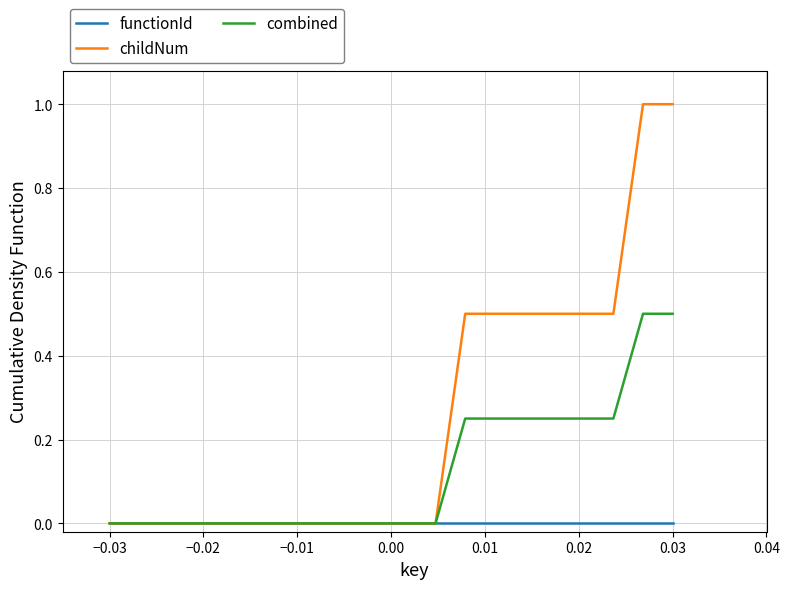

What is the highest value of the childNum series?

1.0